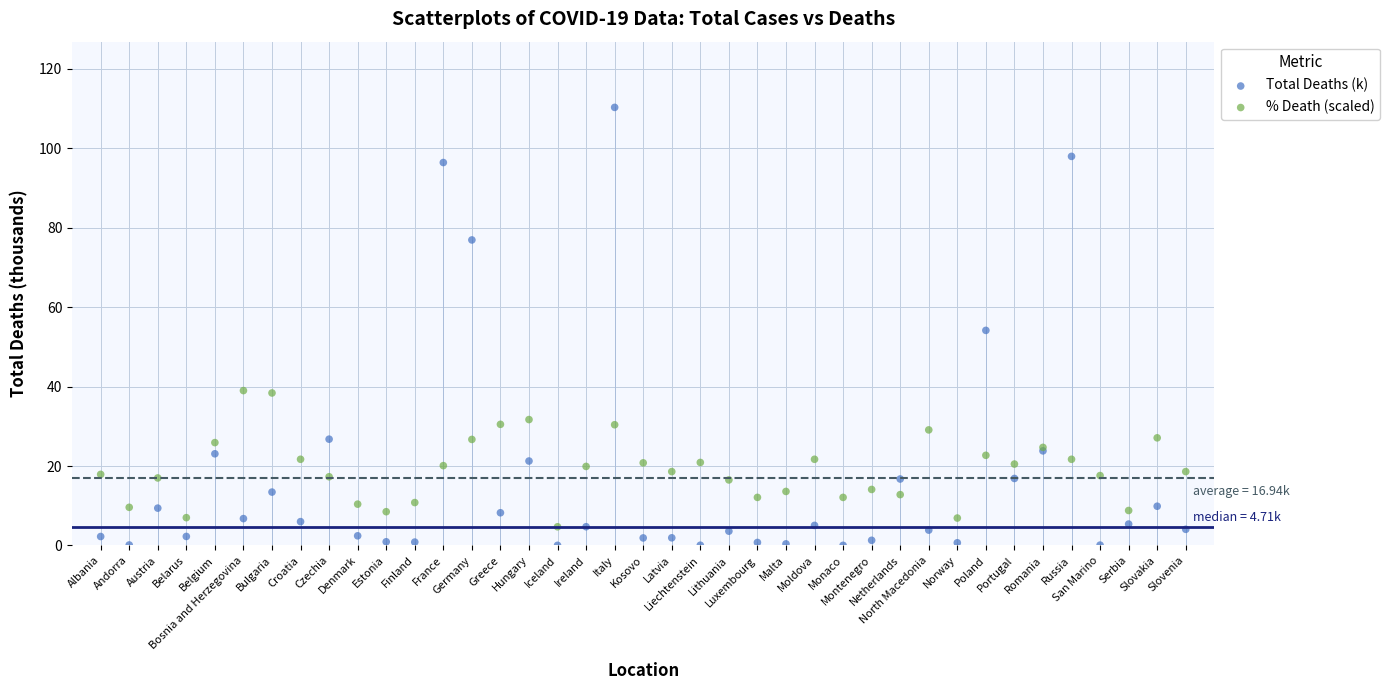

Which series contains the highest Y value?

Total Deaths (k)